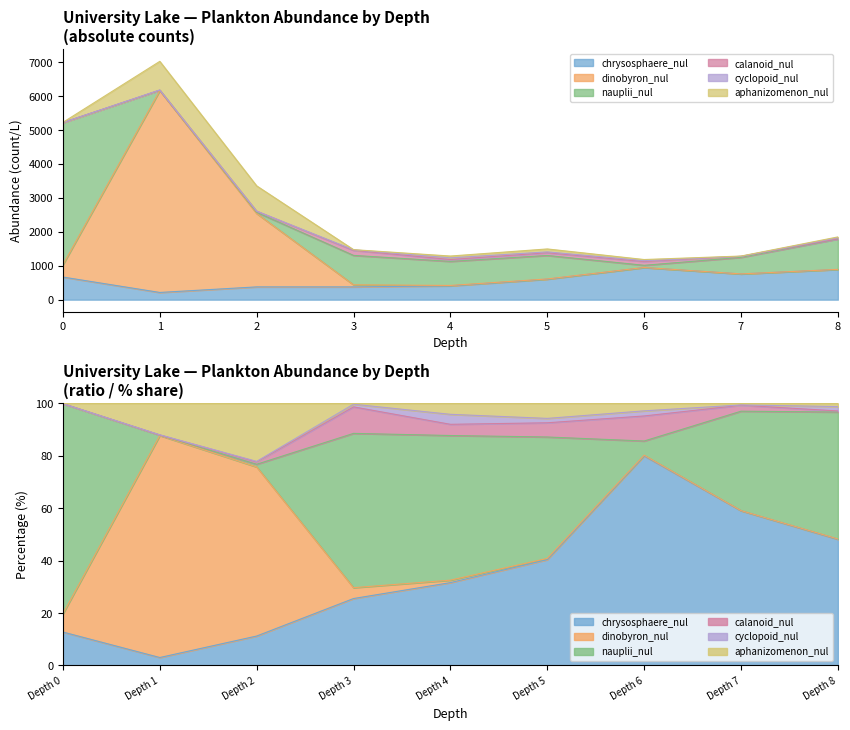

How many categories are shown in the chart?

9